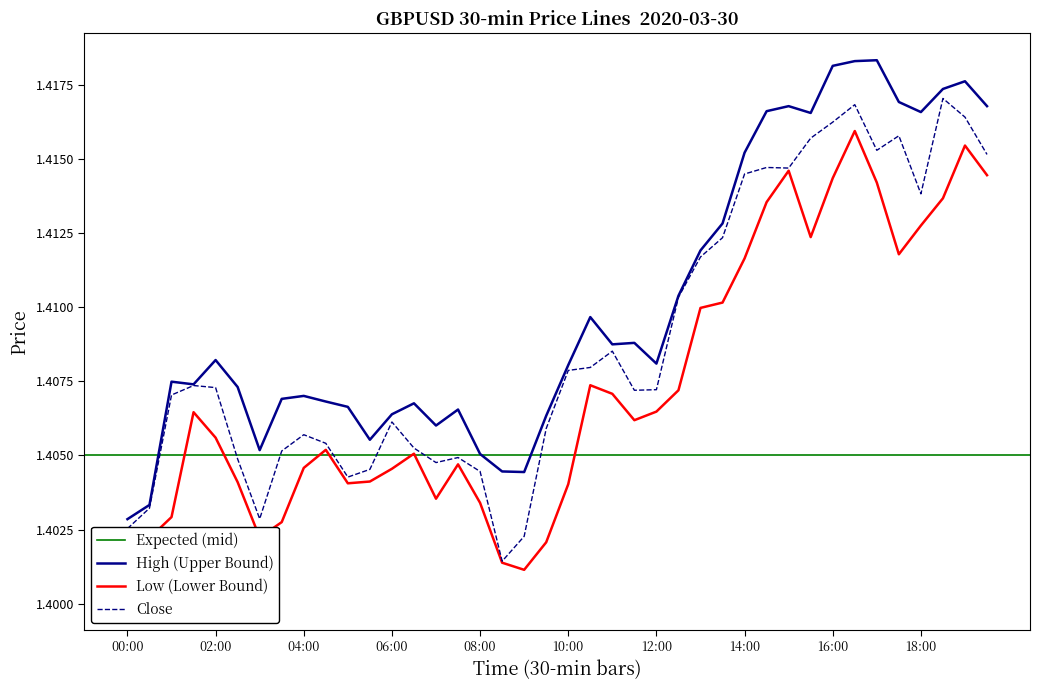

At how many categories does at least one series exceed 1?

40